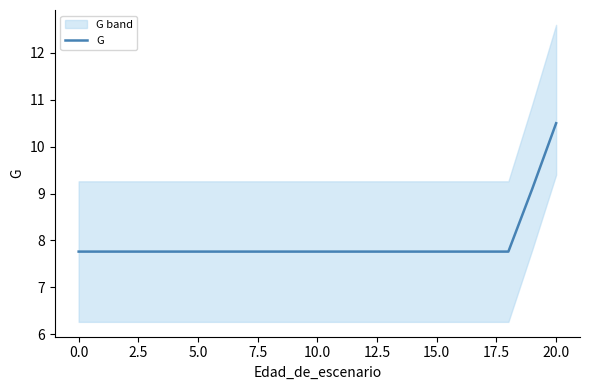

Reading left to right, extract all data points from this chart.

7.8	7.8	7.8	7.8	7.8	7.8	7.8	7.8	7.8	7.8	7.8	7.8	7.8	7.8	7.8	7.8	7.8	7.8	7.8	9.1	10.5